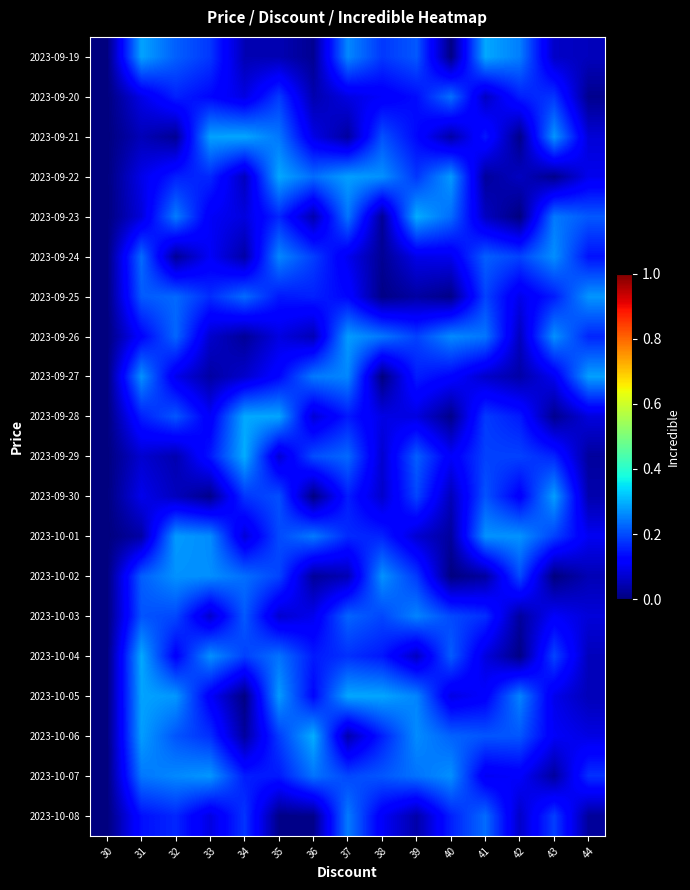

Reading left to right, what are all the values shown in this chart?

2023-09-19: 30=0.0	31=0.3	32=0.2	33=0.2	34=0.0	35=0.0	36=0.0	37=0.3	38=0.2	39=0.2	40=0.0	41=0.3	42=0.2	43=0.1	44=0.1
2023-09-20: 30=0.0	31=0.1	32=0.2	33=0.1	34=0.1	35=0.2	36=0.0	37=0.1	38=0.1	39=0.1	40=0.2	41=0.1	42=0.2	43=0.2	44=0.0
2023-09-21: 30=0.0	31=0.1	32=0.0	33=0.3	34=0.3	35=0.2	36=0.1	37=0.0	38=0.2	39=0.1	40=0.0	41=0.1	42=0.0	43=0.3	44=0.1
2023-09-22: 30=0.0	31=0.1	32=0.2	33=0.2	34=0.1	35=0.3	36=0.2	37=0.3	38=0.3	39=0.2	40=0.3	41=0.0	42=0.1	43=0.0	44=0.1
2023-09-23: 30=0.0	31=0.1	32=0.2	33=0.1	34=0.1	35=0.2	36=0.0	37=0.2	38=0.0	39=0.3	40=0.2	41=0.1	42=0.0	43=0.2	44=0.2
2023-09-24: 30=0.0	31=0.2	32=0.0	33=0.1	34=0.0	35=0.3	36=0.2	37=0.1	38=0.0	39=0.1	40=0.1	41=0.2	42=0.2	43=0.3	44=0.1
2023-09-25: 30=0.0	31=0.2	32=0.2	33=0.2	34=0.2	35=0.1	36=0.2	37=0.1	38=0.0	39=0.0	40=0.0	41=0.2	42=0.1	43=0.2	44=0.3
2023-09-26: 30=0.0	31=0.1	32=0.2	33=0.1	34=0.0	35=0.1	36=0.0	37=0.3	38=0.2	39=0.2	40=0.3	41=0.2	42=0.1	43=0.3	44=0.2
2023-09-27: 30=0.0	31=0.3	32=0.1	33=0.0	34=0.1	35=0.1	36=0.2	37=0.3	38=0.0	39=0.2	40=0.1	41=0.1	42=0.0	43=0.1	44=0.3
2023-09-28: 30=0.0	31=0.2	32=0.2	33=0.1	34=0.3	35=0.3	36=0.1	37=0.1	38=0.1	39=0.1	40=0.0	41=0.2	42=0.2	43=0.0	44=0.1
2023-09-29: 30=0.0	31=0.1	32=0.0	33=0.1	34=0.3	35=0.1	36=0.2	37=0.2	38=0.1	39=0.2	40=0.1	41=0.2	42=0.2	43=0.2	44=0.0
2023-09-30: 30=0.0	31=0.1	32=0.1	33=0.0	34=0.2	35=0.2	36=0.0	37=0.2	38=0.1	39=0.2	40=0.1	41=0.2	42=0.1	43=0.3	44=0.0
2023-10-01: 30=0.0	31=0.0	32=0.3	33=0.3	34=0.1	35=0.2	36=0.2	37=0.2	38=0.2	39=0.1	40=0.0	41=0.3	42=0.3	43=0.2	44=0.1
2023-10-02: 30=0.0	31=0.2	32=0.3	33=0.3	34=0.2	35=0.2	36=0.0	37=0.0	38=0.3	39=0.2	40=0.0	41=0.0	42=0.2	43=0.0	44=0.0
2023-10-03: 30=0.0	31=0.2	32=0.2	33=0.1	34=0.2	35=0.1	36=0.1	37=0.2	38=0.2	39=0.3	40=0.2	41=0.2	42=0.0	43=0.1	44=0.1
2023-10-04: 30=0.0	31=0.3	32=0.1	33=0.3	34=0.2	35=0.2	36=0.2	37=0.2	38=0.1	39=0.1	40=0.2	41=0.1	42=0.0	43=0.2	44=0.1
2023-10-05: 30=0.0	31=0.3	32=0.3	33=0.1	34=0.0	35=0.3	36=0.1	37=0.3	38=0.3	39=0.3	40=0.1	41=0.1	42=0.3	43=0.1	44=0.1
2023-10-06: 30=0.0	31=0.3	32=0.2	33=0.2	34=0.0	35=0.2	36=0.3	37=0.0	38=0.2	39=0.3	40=0.2	41=0.2	42=0.2	43=0.1	44=0.1
2023-10-07: 30=0.0	31=0.2	32=0.3	33=0.3	34=0.2	35=0.2	36=0.2	37=0.2	38=0.2	39=0.2	40=0.3	41=0.1	42=0.1	43=0.0	44=0.2
2023-10-08: 30=0.0	31=0.1	32=0.2	33=0.1	34=0.2	35=0.0	36=0.0	37=0.2	38=0.1	39=0.0	40=0.2	41=0.2	42=0.1	43=0.2	44=0.0